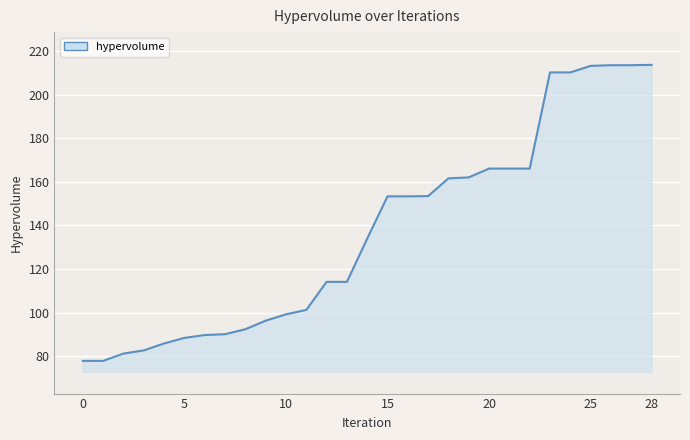

The value at 20 is 57.1. True or false?

False